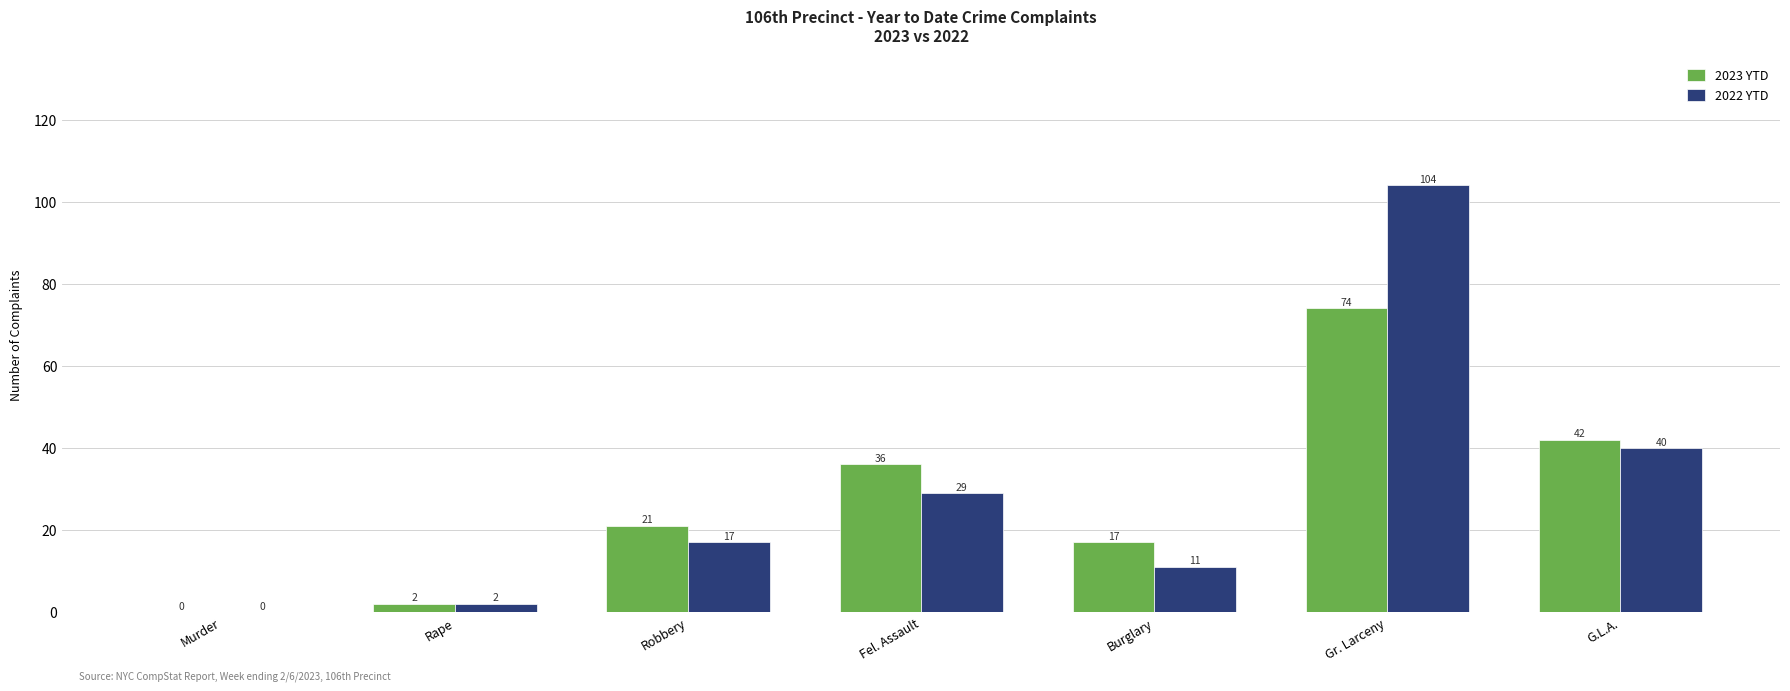

At which label is 2022 YTD closest to 52?

G.L.A.